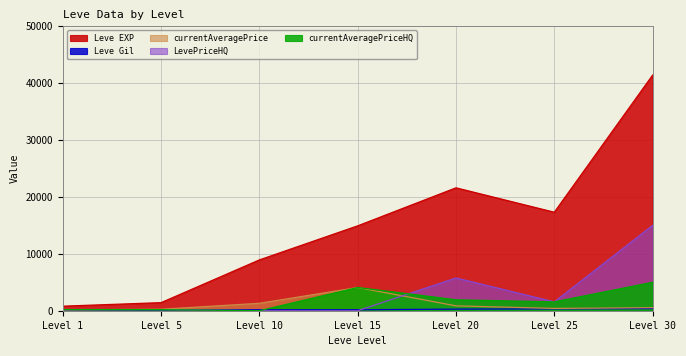

Reading left to right, extract all data points from this chart.

Leve EXP: 800.0	1420.0	8930.0	14920.0	21600.0	17310.0	41410.0
Leve Gil: 113.0	140.0	169.0	172.0	281.0	326.0	372.0
currentAveragePrice: 137.5	257.4	1306.4	4080.0	853.9	403.5	532.7
LevePriceHQ: 200.0	190.2	0.0	0.0	5758.0	1555.6	15000.0
currentAveragePriceHQ: 200.0	190.2	0.0	4080.0	1919.3	1555.6	5000.0